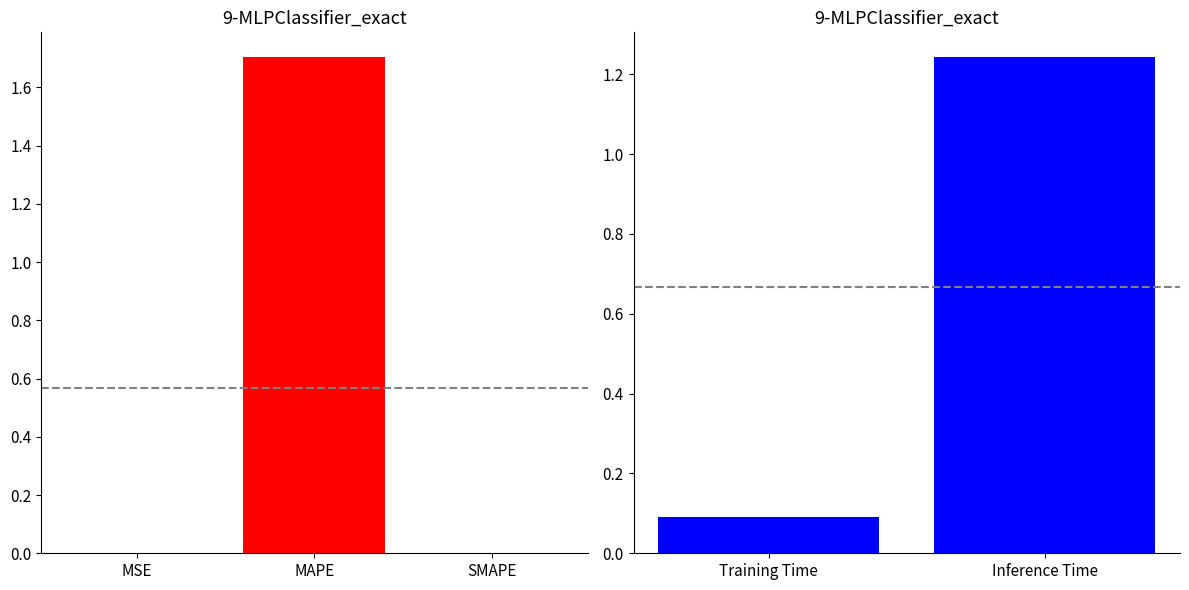

Are the bars grouped side by side (vs. stacked)?

No